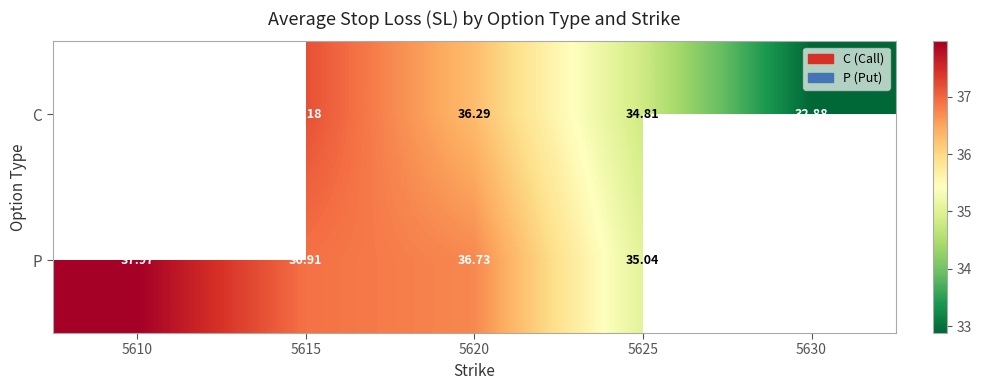

What is the minimum value shown in the chart?

32.9